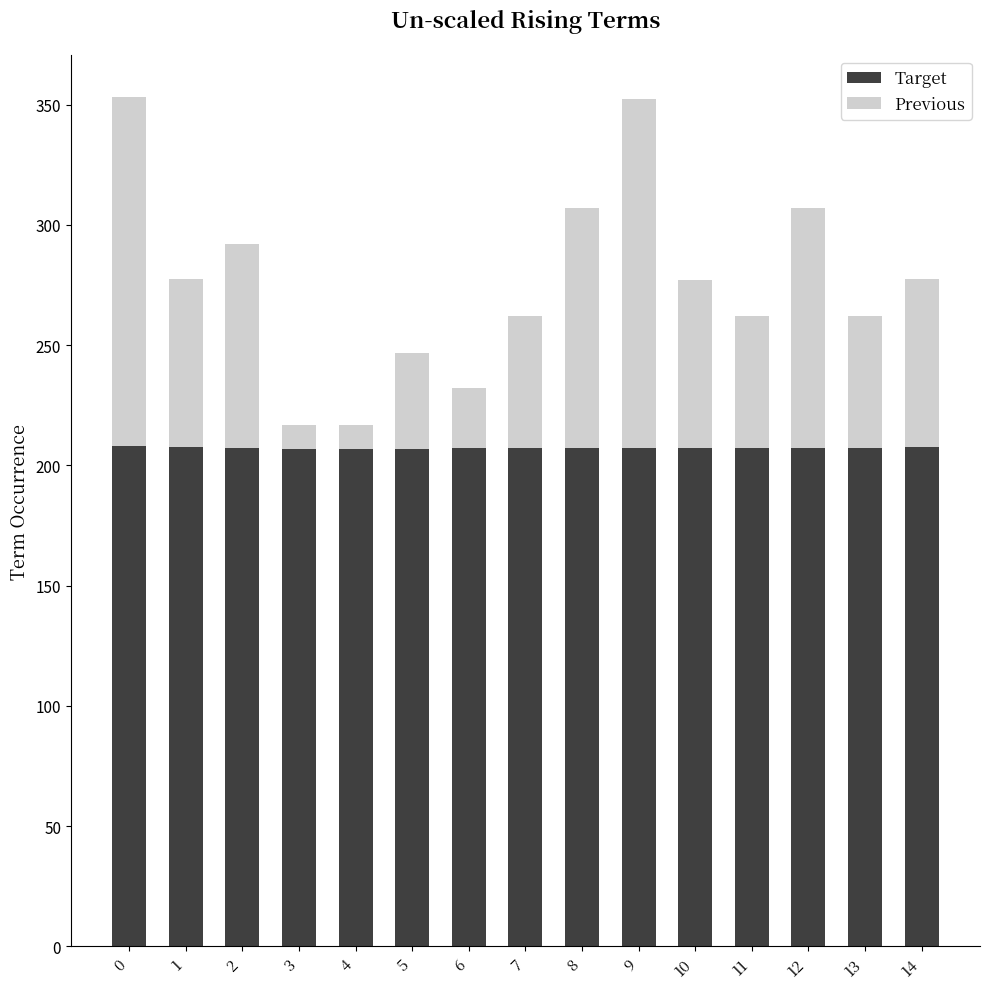

What are all the series names shown in the legend?

Target, Previous